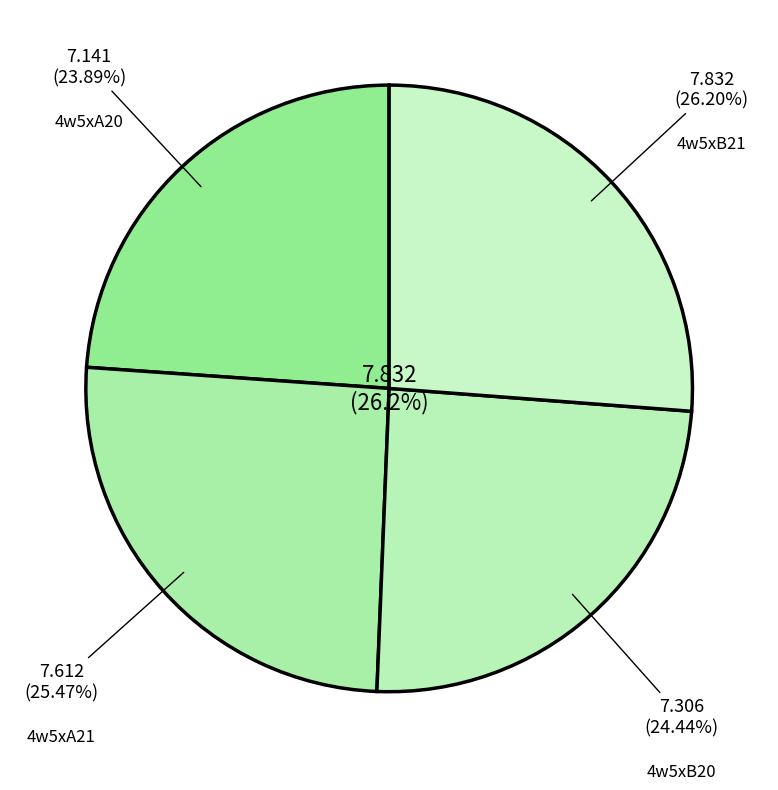

Between 4w5xB21 and 4w5xA21, which is larger?

4w5xB21